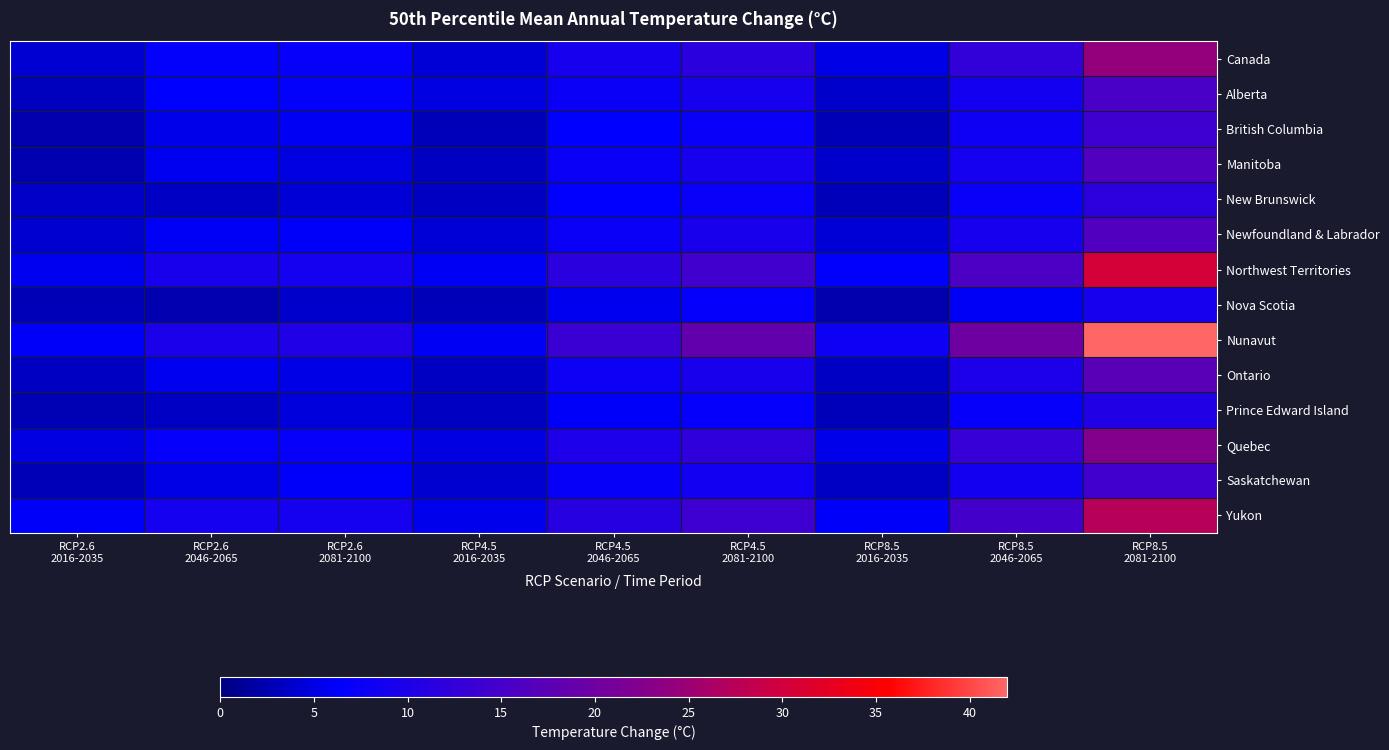

At how many categories does at least one series exceed 27?

1